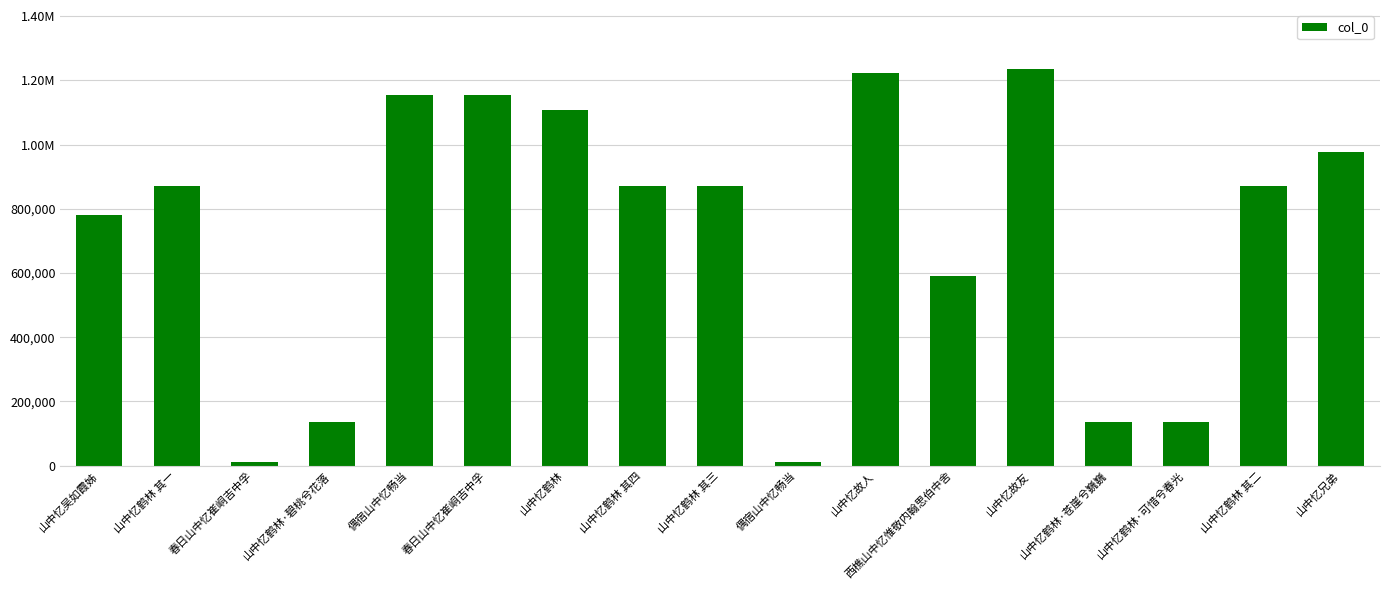

Rank the categories by value from highest to lowest.

山中忆故友, 山中忆故人, 偶宿山中忆畅当, 春日山中忆崔峒吉中孚, 山中忆鹤林, 山中忆兄弟, 山中忆鹤林 其二, 山中忆鹤林 其四, 山中忆鹤林 其三, 山中忆鹤林 其一, 山中忆吴如霞姊, 西樵山中忆惟敬内翰思伯中舍, 山中忆鹤林·碧桃兮花落, 山中忆鹤林·苍崖兮巍巍, 山中忆鹤林·可惜兮春光, 偶宿山中忆畅当, 春日山中忆崔峒吉中孚